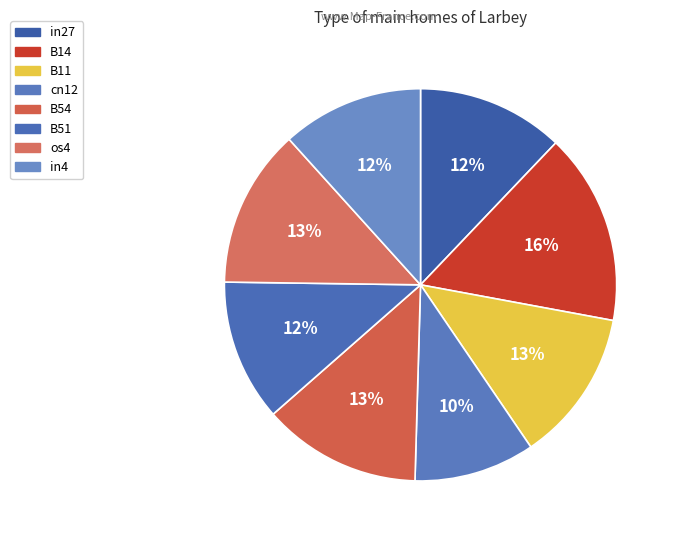

Which slice is the largest?

B14